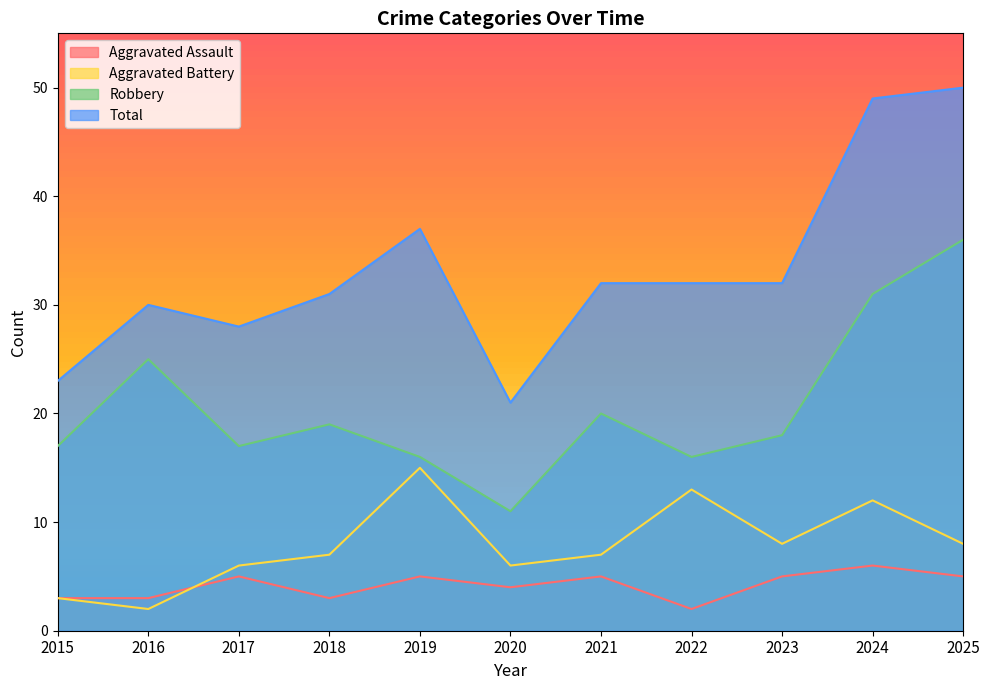

Which label corresponds to the smallest value in the chart?

2022